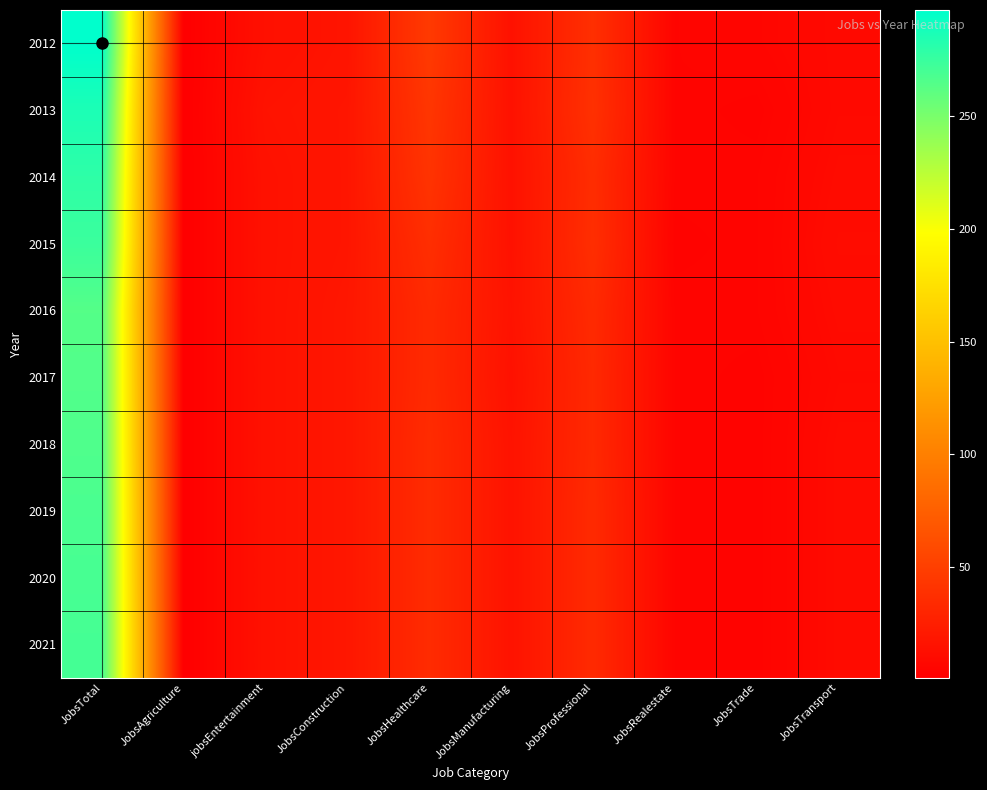

Reading left to right, list all the values displayed in this chart.

2012: JobsTotal=297	JobsAgriculture=1	jobsEntertainment=14	JobsConstruction=17	JobsHealthcare=46	JobsManufacturing=15	JobsProfessional=38	JobsRealestate=5	JobsTrade=6	JobsTransport=9
2013: JobsTotal=286	JobsAgriculture=1	jobsEntertainment=16	JobsConstruction=18	JobsHealthcare=43	JobsManufacturing=15	JobsProfessional=39	JobsRealestate=5	JobsTrade=4	JobsTransport=9
2014: JobsTotal=279	JobsAgriculture=1	jobsEntertainment=15	JobsConstruction=18	JobsHealthcare=41	JobsManufacturing=15	JobsProfessional=36	JobsRealestate=5	JobsTrade=5	JobsTransport=10
2015: JobsTotal=274	JobsAgriculture=1	jobsEntertainment=15	JobsConstruction=18	JobsHealthcare=37	JobsManufacturing=15	JobsProfessional=37	JobsRealestate=4	JobsTrade=5	JobsTransport=11
2016: JobsTotal=264	JobsAgriculture=1	jobsEntertainment=15	JobsConstruction=19	JobsHealthcare=34	JobsManufacturing=16	JobsProfessional=34	JobsRealestate=5	JobsTrade=5	JobsTransport=10
2017: JobsTotal=265	JobsAgriculture=1	jobsEntertainment=15	JobsConstruction=19	JobsHealthcare=34	JobsManufacturing=15	JobsProfessional=33	JobsRealestate=5	JobsTrade=4	JobsTransport=9
2018: JobsTotal=266	JobsAgriculture=1	jobsEntertainment=15	JobsConstruction=19	JobsHealthcare=35	JobsManufacturing=16	JobsProfessional=33	JobsRealestate=5	JobsTrade=4	JobsTransport=10
2019: JobsTotal=268	JobsAgriculture=1	jobsEntertainment=15	JobsConstruction=19	JobsHealthcare=35	JobsManufacturing=16	JobsProfessional=34	JobsRealestate=5	JobsTrade=4	JobsTransport=10
2020: JobsTotal=269	JobsAgriculture=1	jobsEntertainment=15	JobsConstruction=19	JobsHealthcare=35	JobsManufacturing=16	JobsProfessional=34	JobsRealestate=5	JobsTrade=4	JobsTransport=10
2021: JobsTotal=270	JobsAgriculture=1	jobsEntertainment=15	JobsConstruction=19	JobsHealthcare=35	JobsManufacturing=16	JobsProfessional=34	JobsRealestate=5	JobsTrade=4	JobsTransport=10